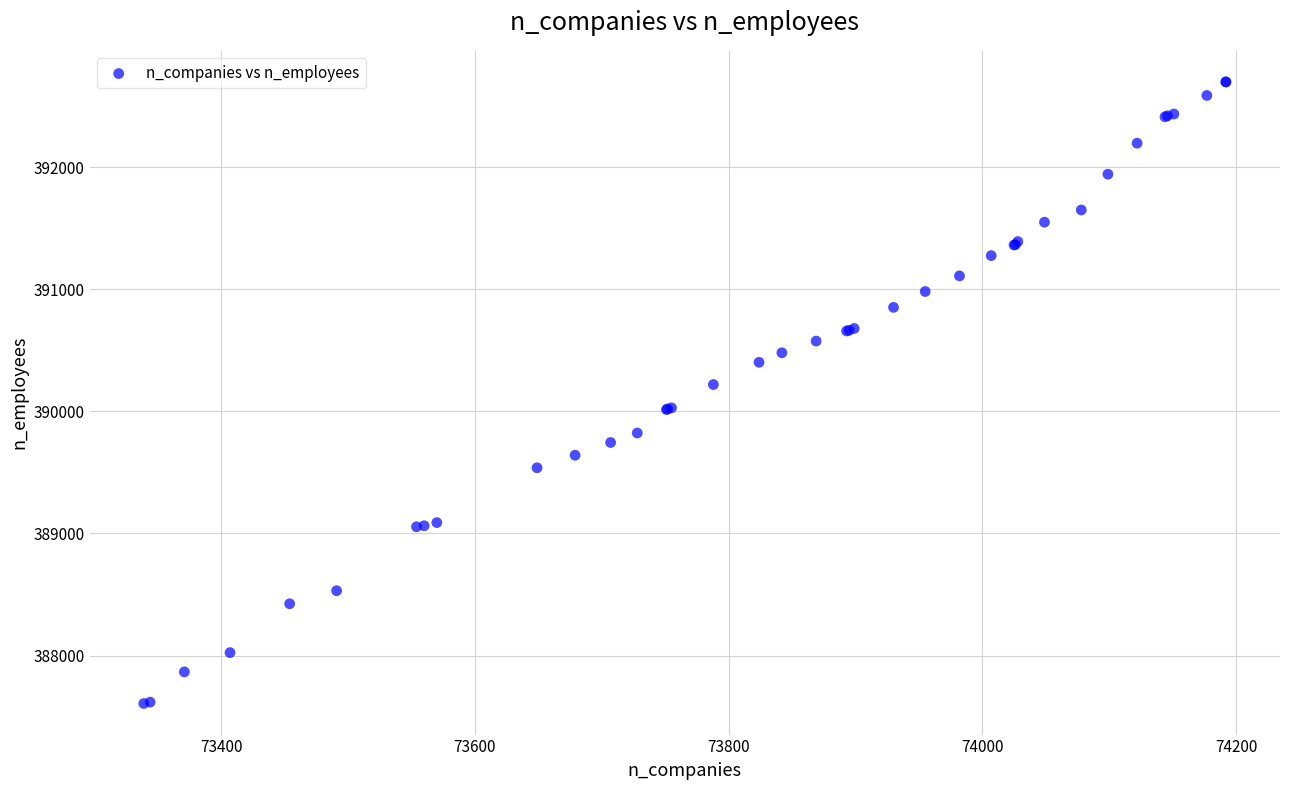

What Y value in the scatter plot is closest to 390153?

390220